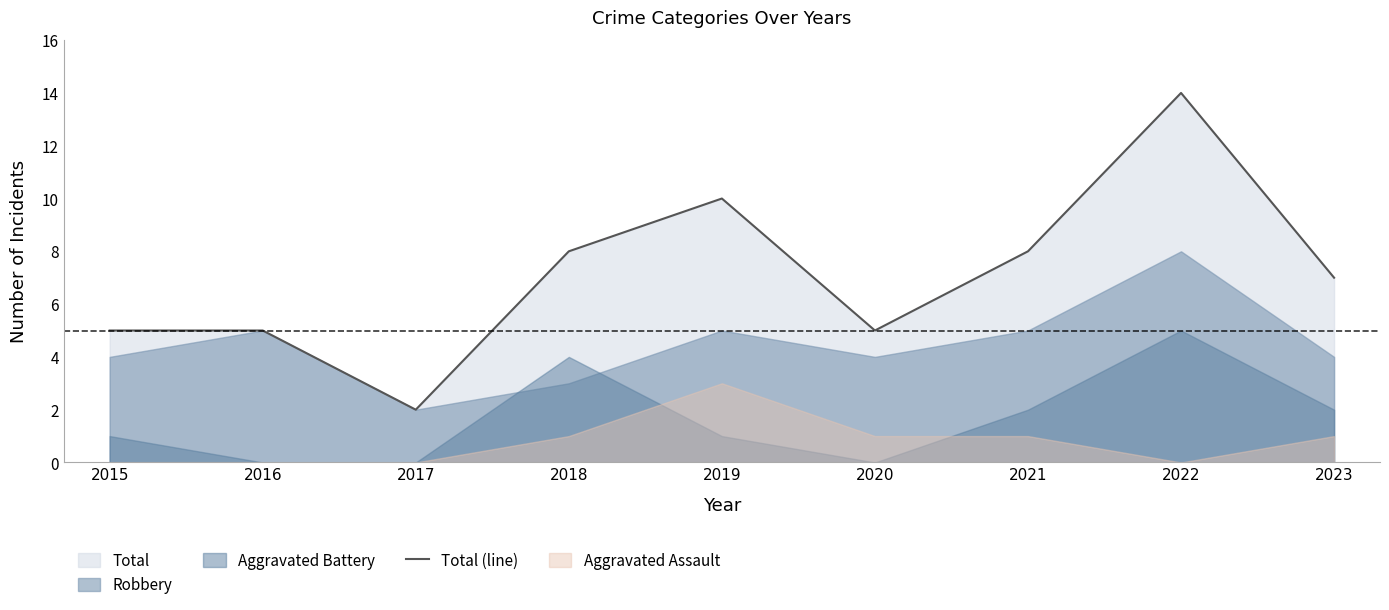

How many points are lower than both their immediate neighbors (excluding endpoints)?

2